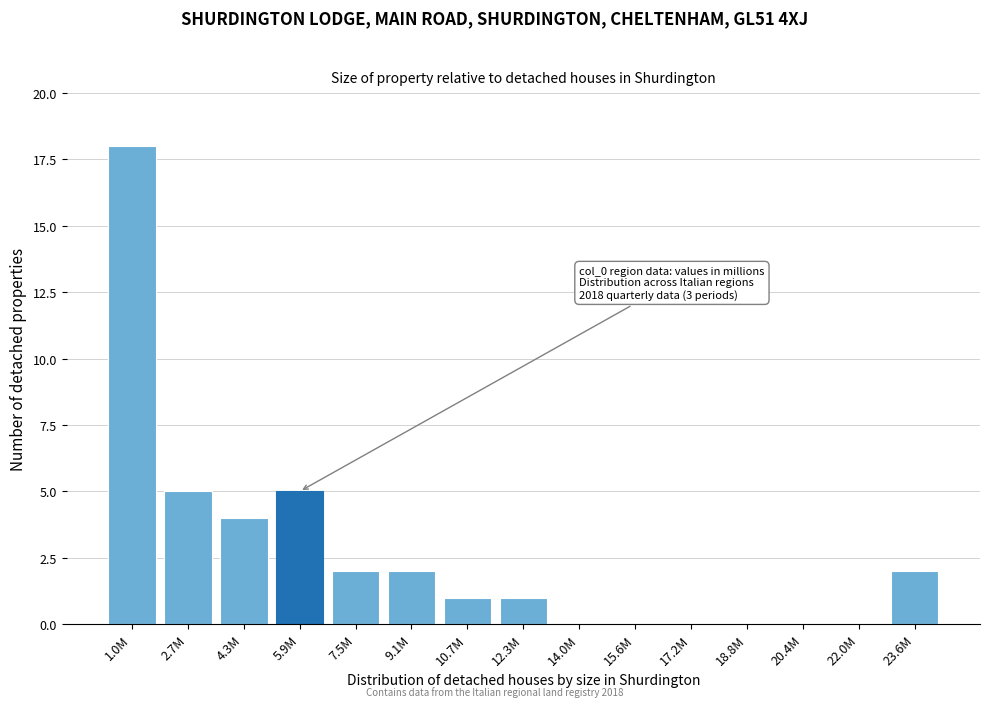

Reading left to right, extract all data points from this chart.

1.0M=18	2.7M=5	4.3M=4	5.9M=5	7.5M=2	9.1M=2	10.7M=1	12.3M=1	14.0M=0	15.6M=0	17.2M=0	18.8M=0	20.4M=0	22.0M=0	23.6M=2